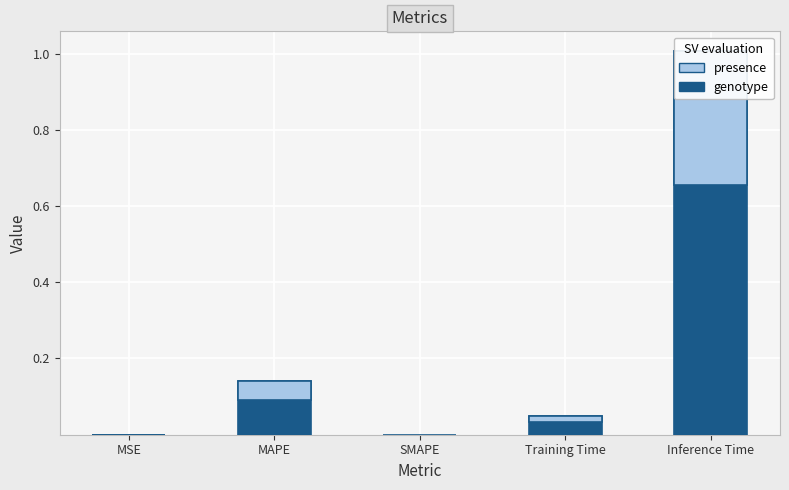

What is the maximum value shown in the chart?

1.0